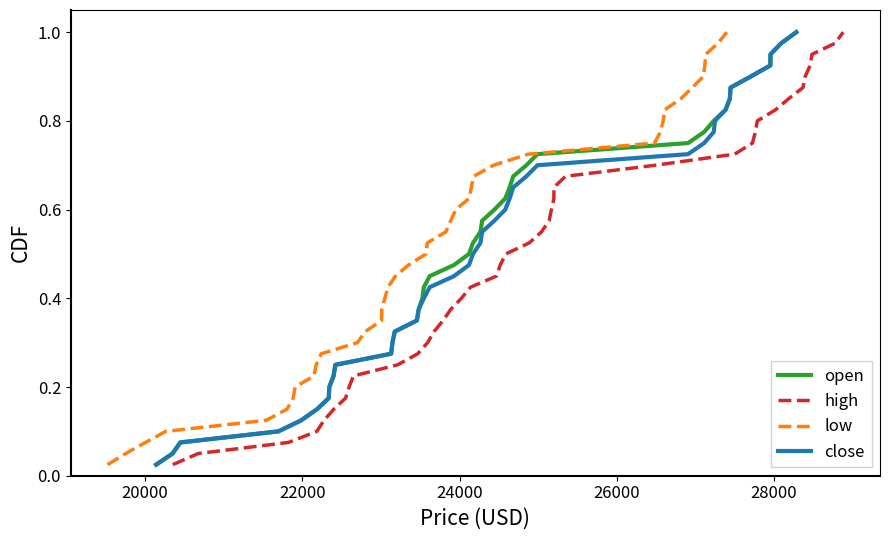

Which series has the largest total across all categories?

open